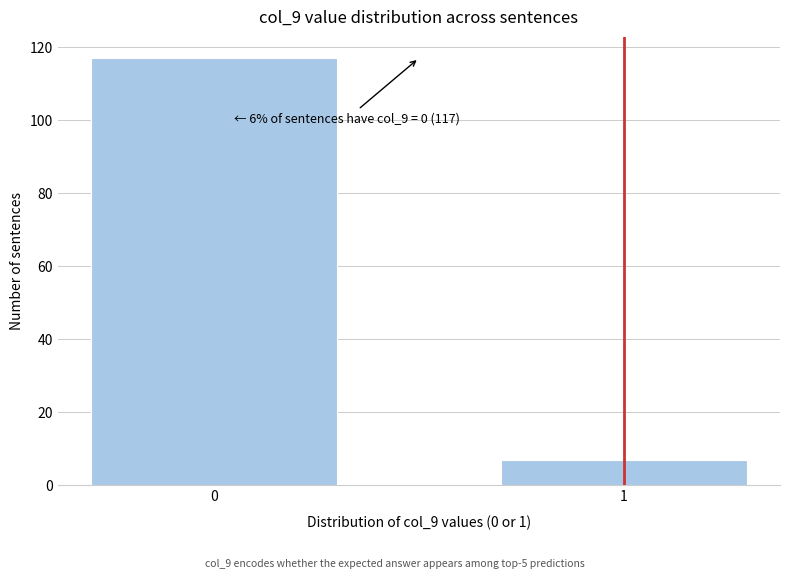

Reading left to right, transcribe all the data shown in this chart.

117	7